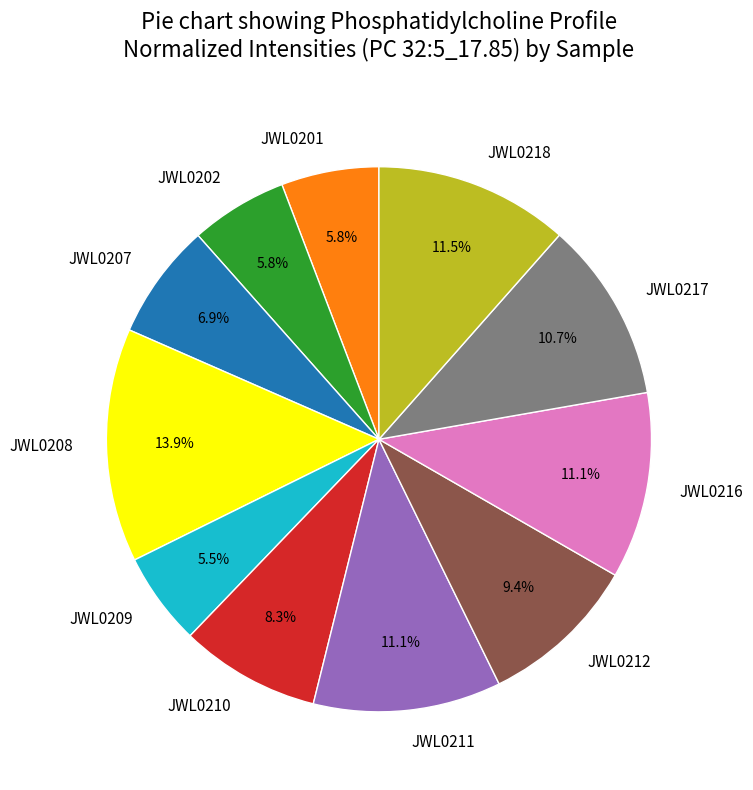

Does JWL0216 represent more than half of the total?

No